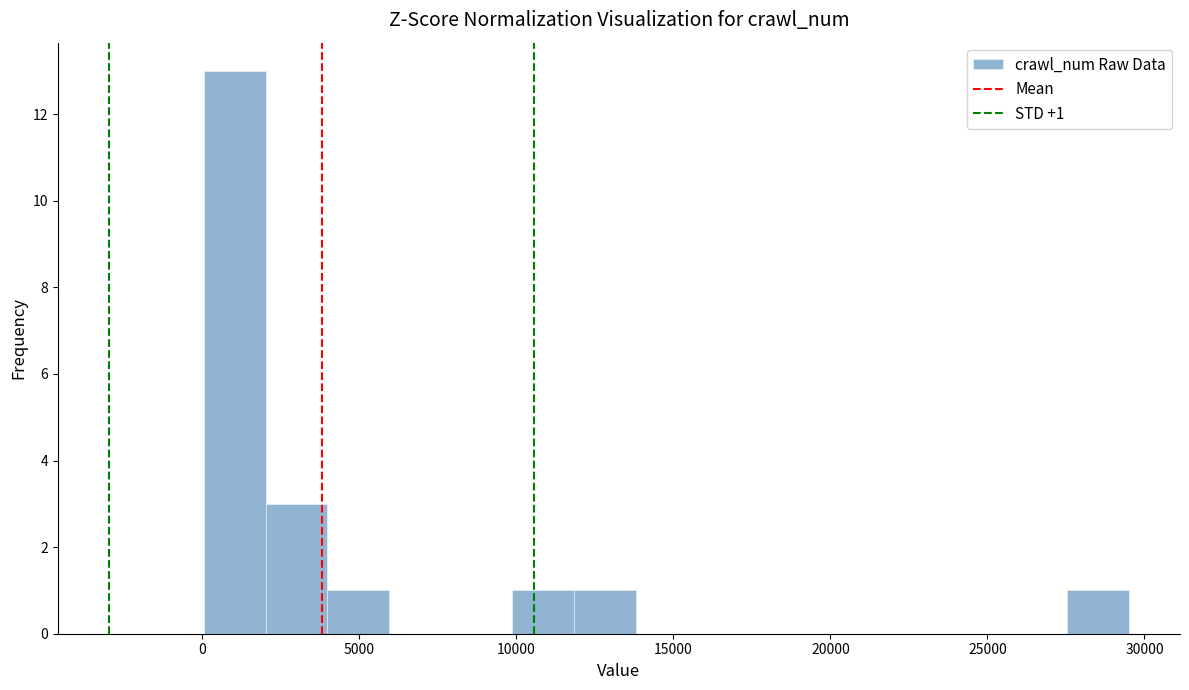

Read against the x-axis, roughly where is the centre of the tallest bar?

1000